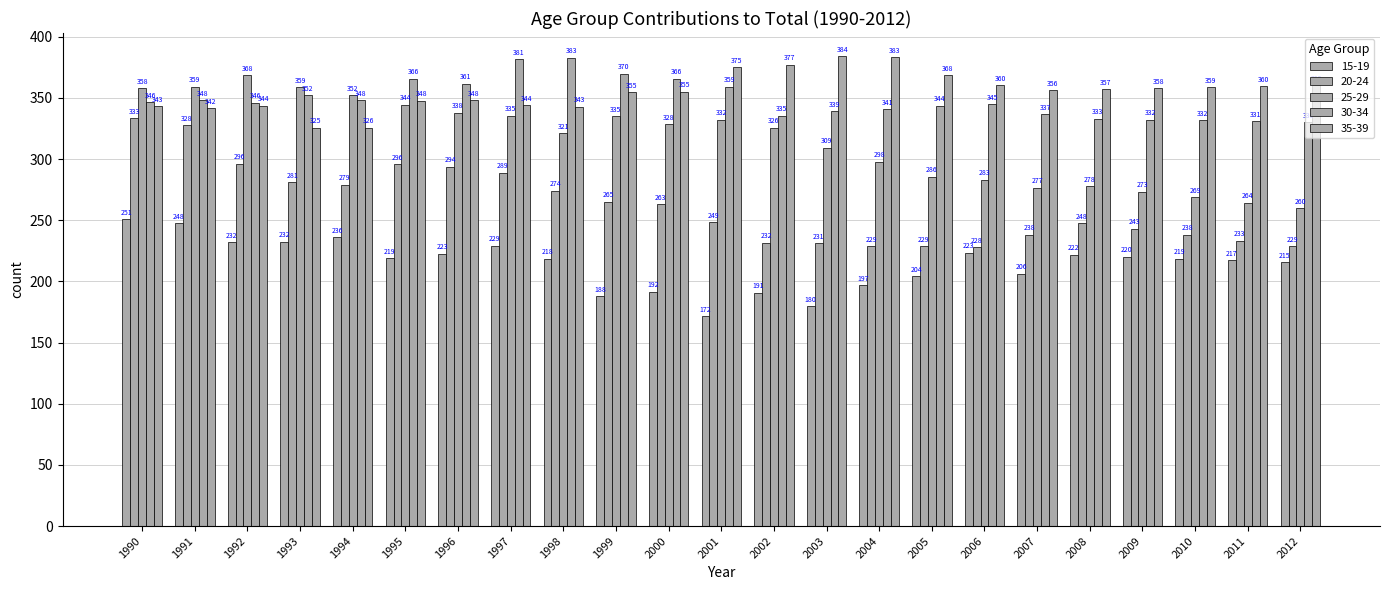

At which category does the chart reach its peak across all series?

2003